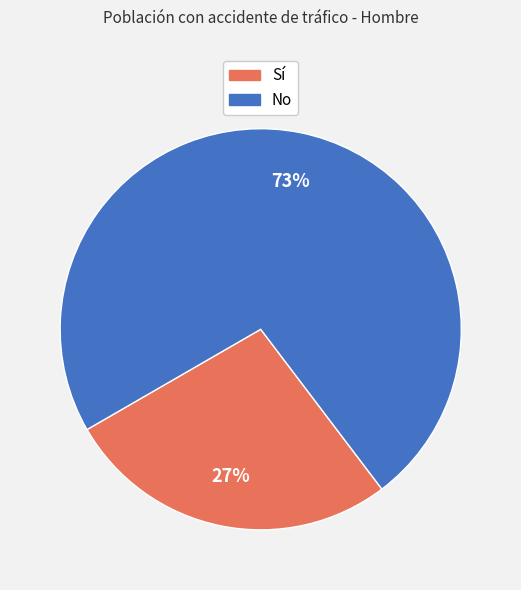

Is there any slice that represents more than half of the pie?

Yes